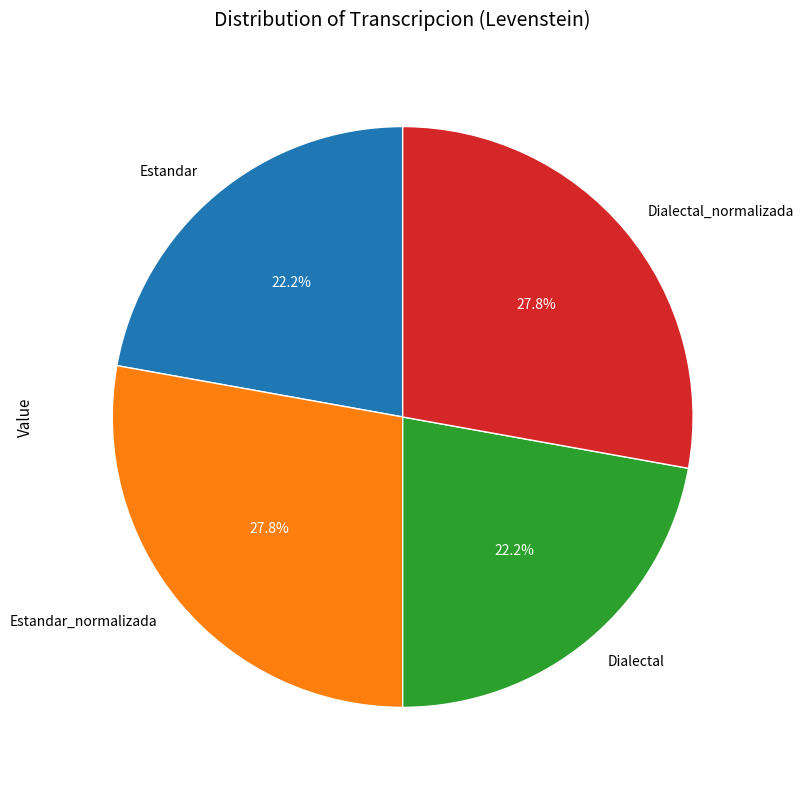

To the nearest percent, what percentage of the pie is Estandar_normalizada?

28%